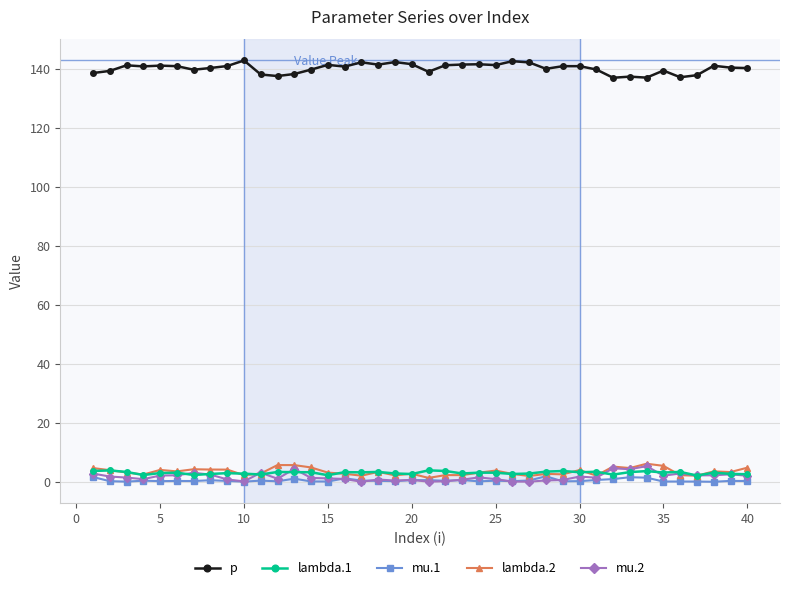

What is the value of the p point at the 9th from the left?

140.9